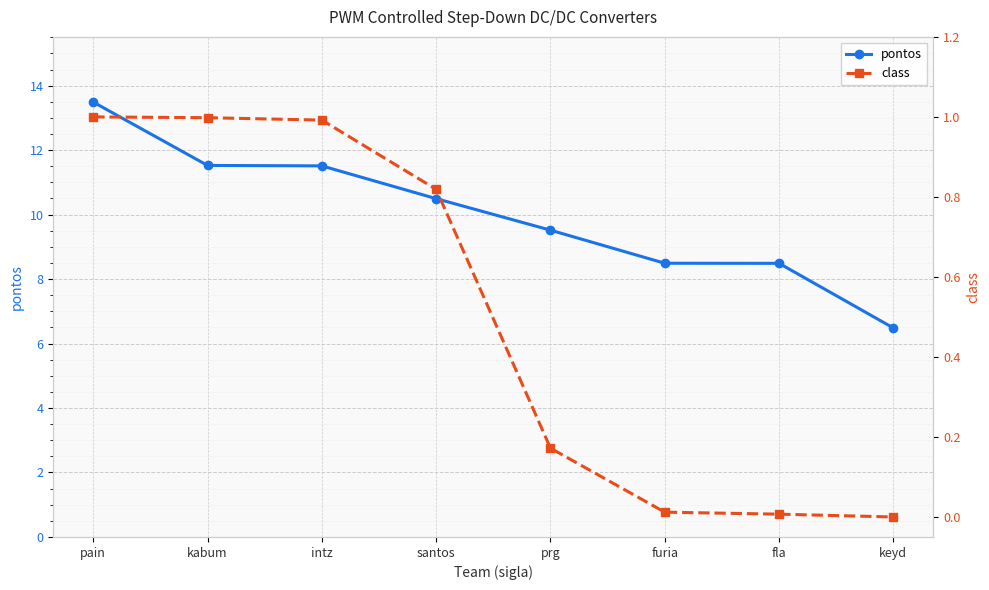

What is the total value across all series at prg?

9.7